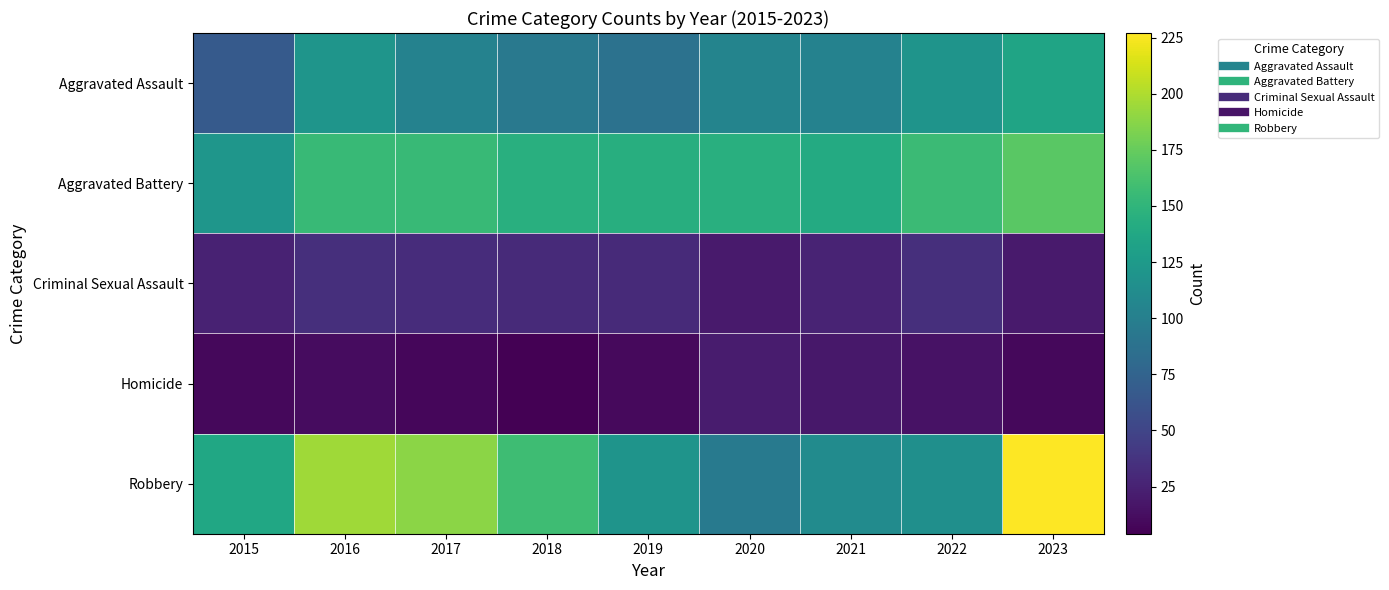

What is the minimum value shown in the chart?

4